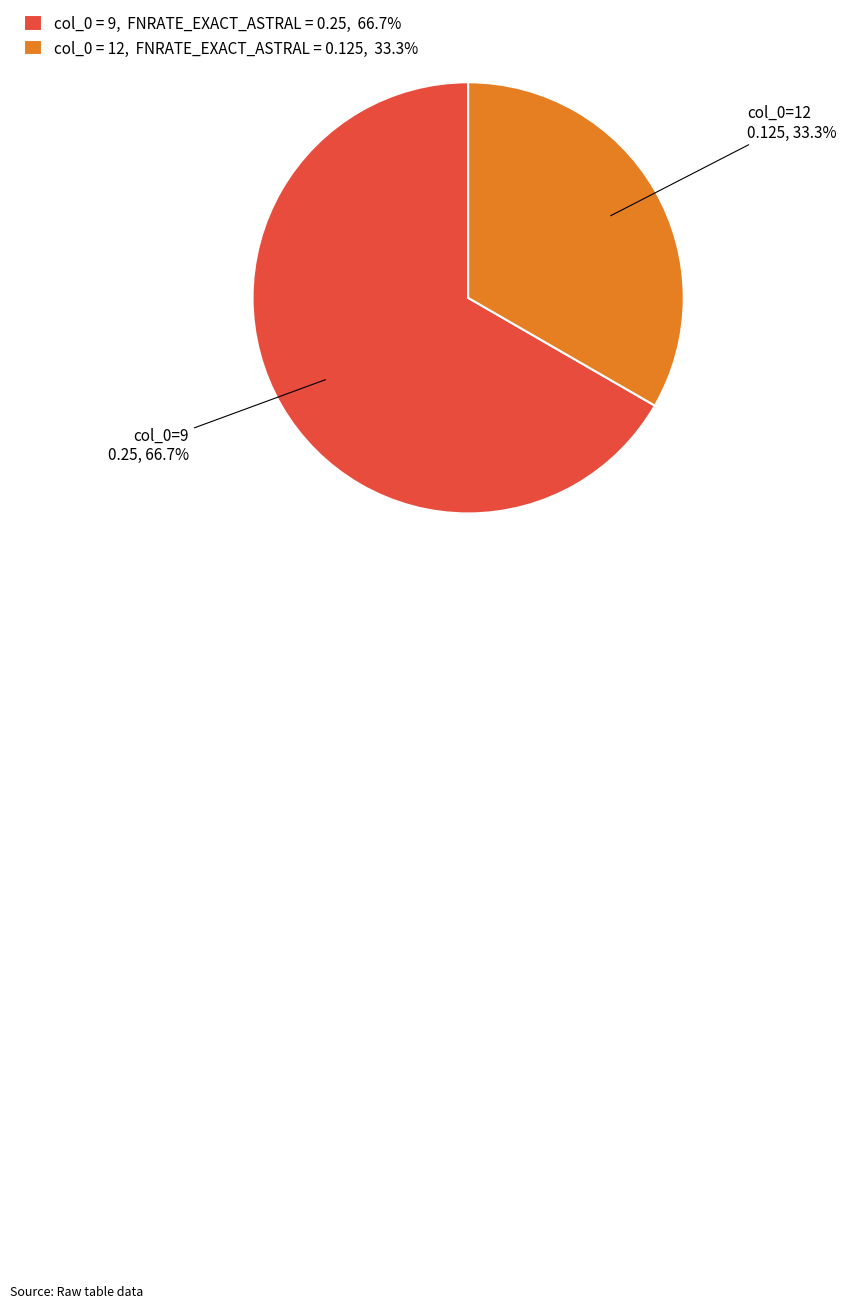

Does any single category account for the majority?

Yes